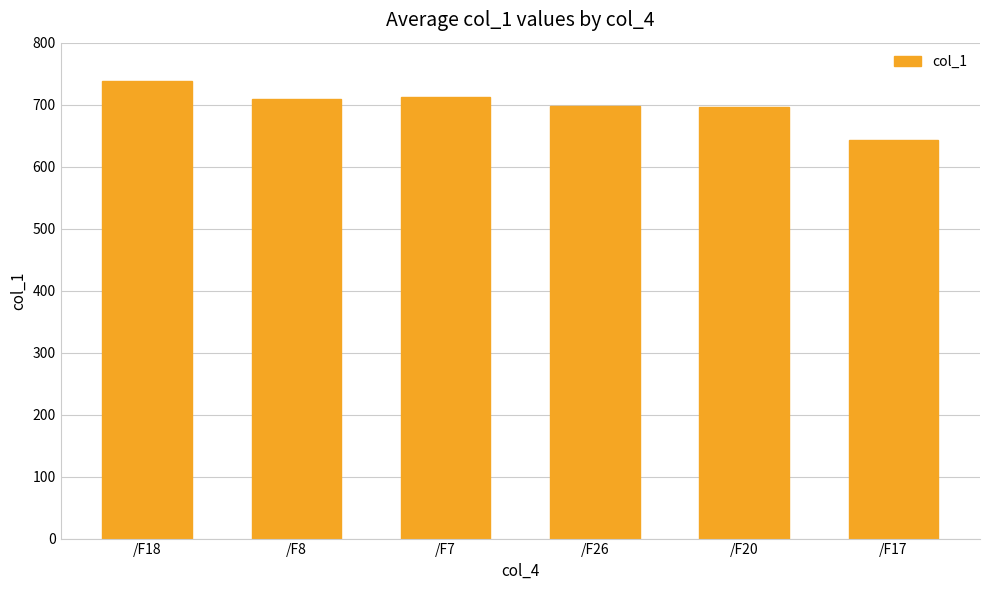

What is the greatest value displayed?

738.0